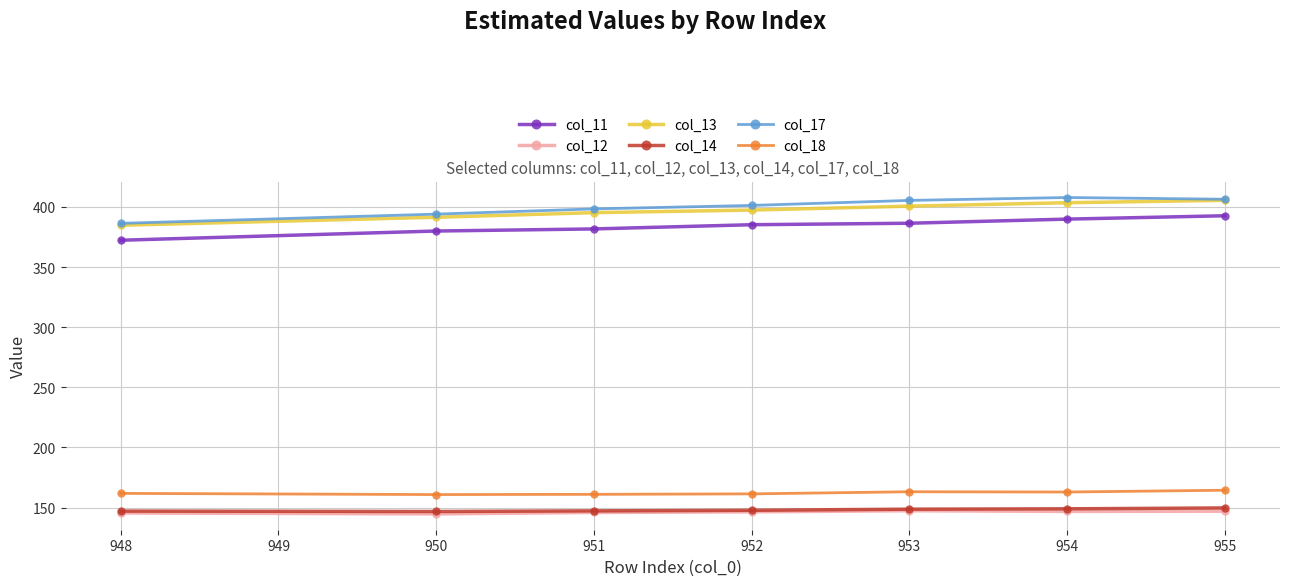

What is the difference between the maximum and second lowest values in the col_17 series?

13.8